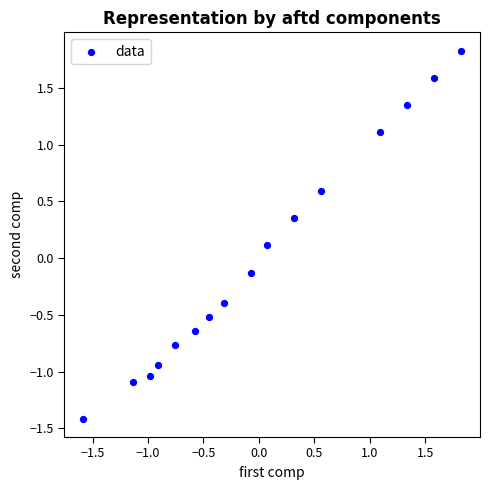

What is the range of X values (max minus min)?

3.4